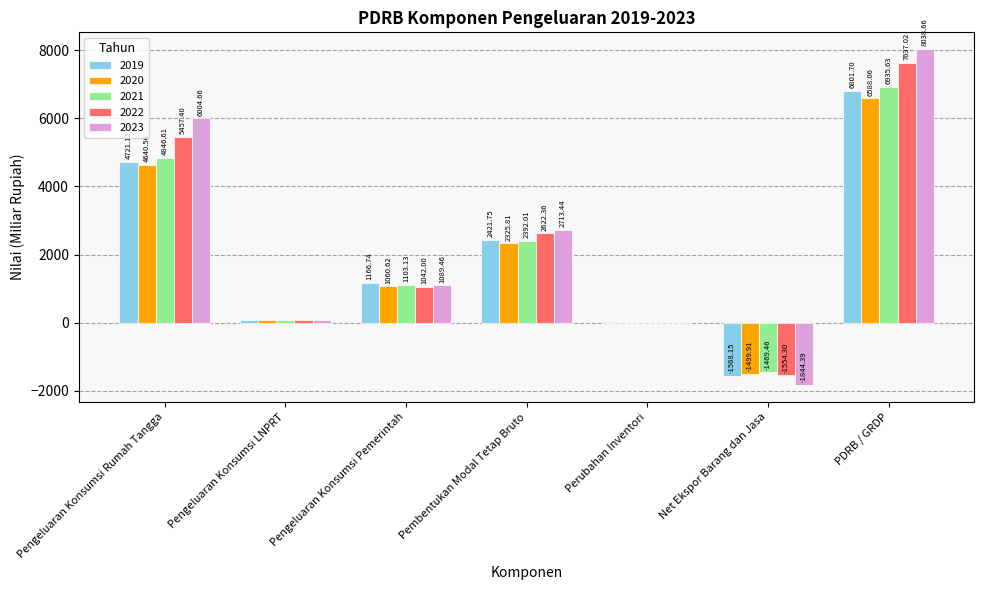

At which label does 2019 first exceed 1166?

Pengeluaran Konsumsi Rumah Tangga